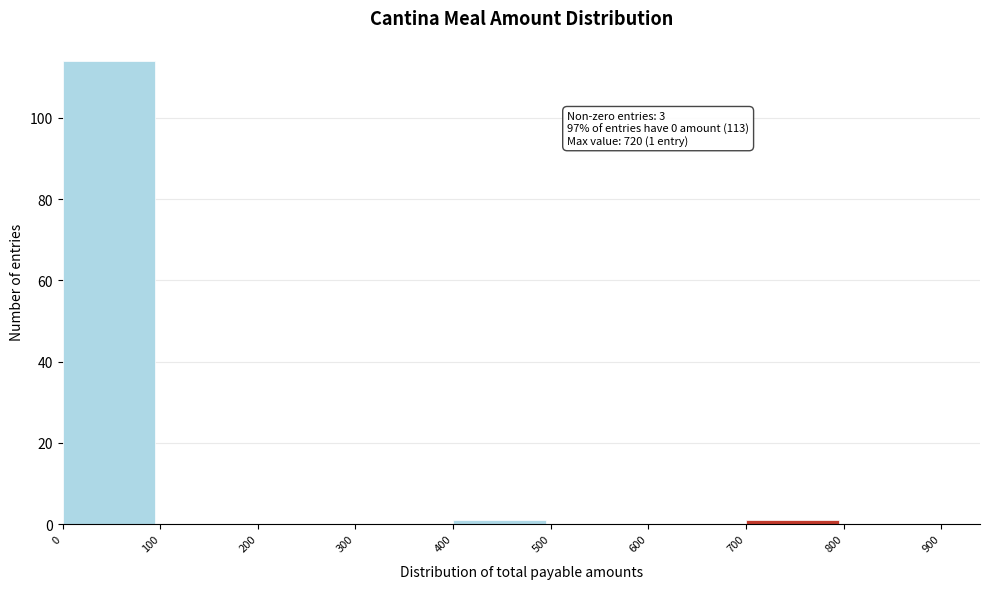

Over which range of the x-axis is the bar tallest?

0 to 100